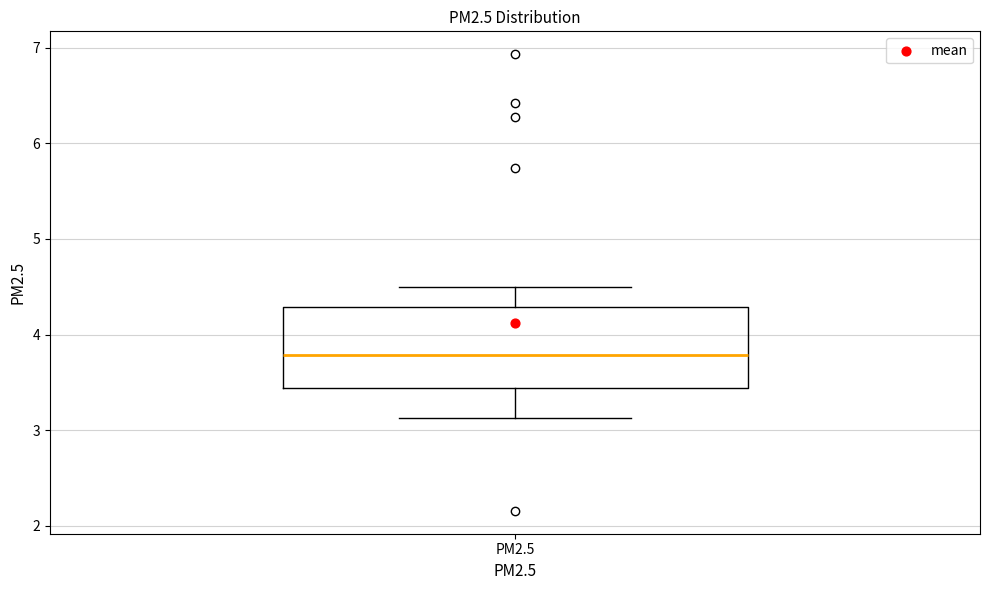

Read this box plot against the y-axis: the position of the median line, the range covered by the box, and the ends of both whiskers. The values are not printed on the chart, so give them approximately, as read against the axis.

median 3.8, box 3.4 to 4.3, whiskers 3.1 to 4.5